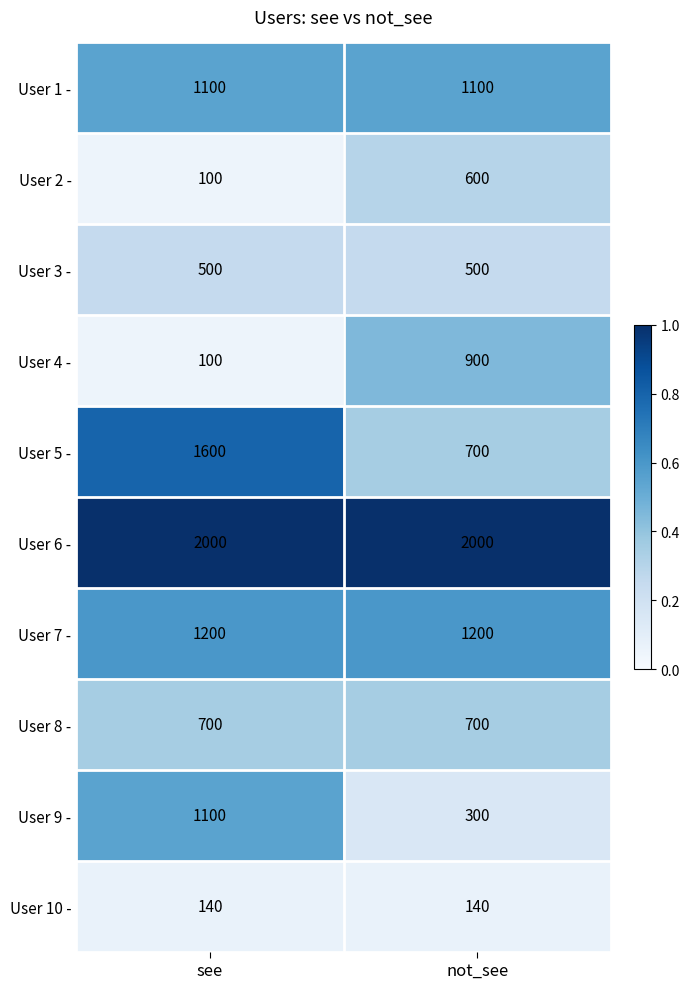

What is the difference between the highest and lowest values at see?

1900